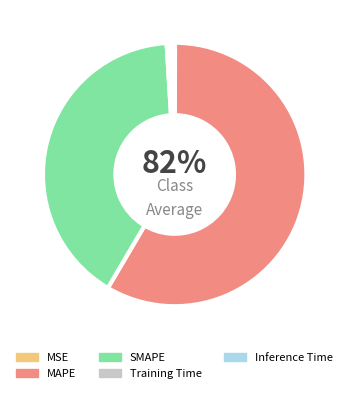

To the nearest percent, what is the combined percentage of Training Time and MAPE?

59%